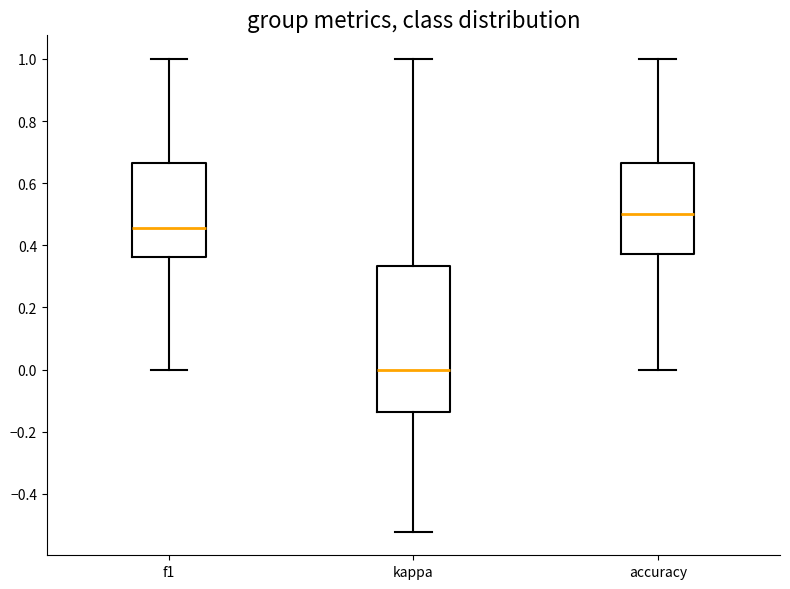

Reading left to right, read every box against the y-axis: the position of its median line, the range the box covers, and the ends of its whiskers. The values are not printed on the chart, so give them approximately, as read against the axis.

f1: median 0.46, box 0.36 to 0.66, whiskers 0.00 to 1.00
kappa: median 0.00, box -0.14 to 0.34, whiskers -0.52 to 1.00
accuracy: median 0.50, box 0.38 to 0.66, whiskers 0.00 to 1.00